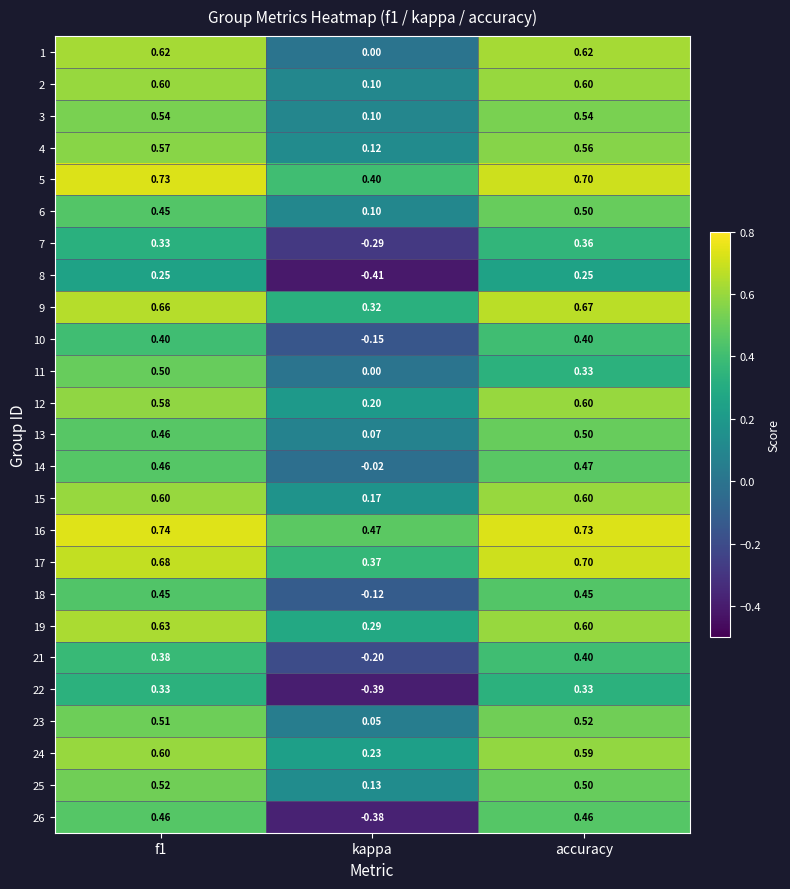

At which label is 5 closest to 0?

kappa